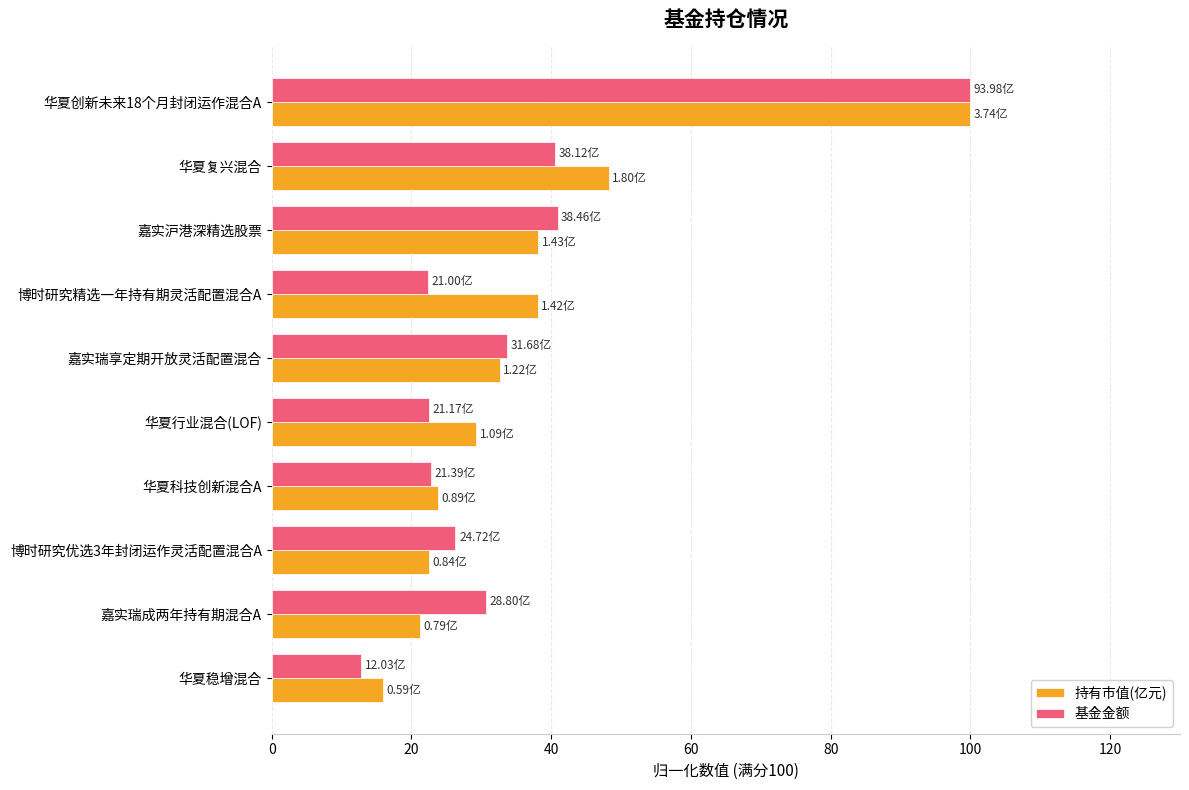

Which series has the largest range (max minus min)?

基金金额